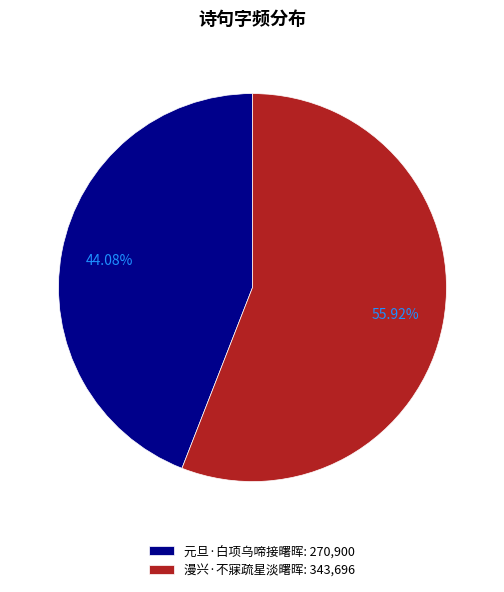

Do 元旦·白项乌啼接曙晖 and 漫兴·不寐疏星淡曙晖 together represent more than half of the pie?

Yes